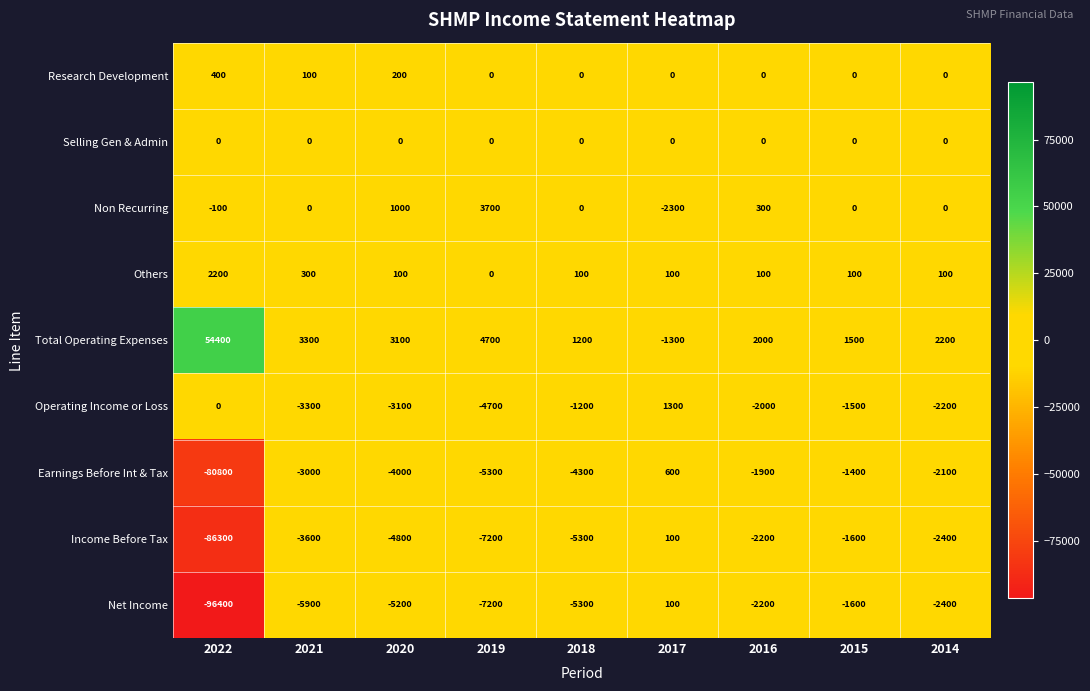

What is the approximate value of Non Recurring at 2017?

-2300